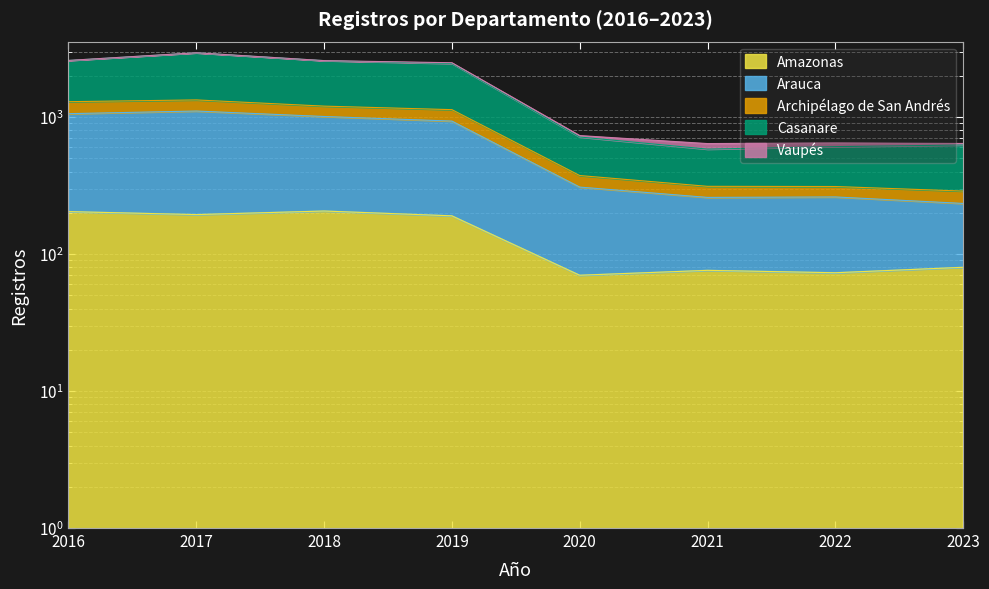

At which label is Amazonas closest to 138?

2019